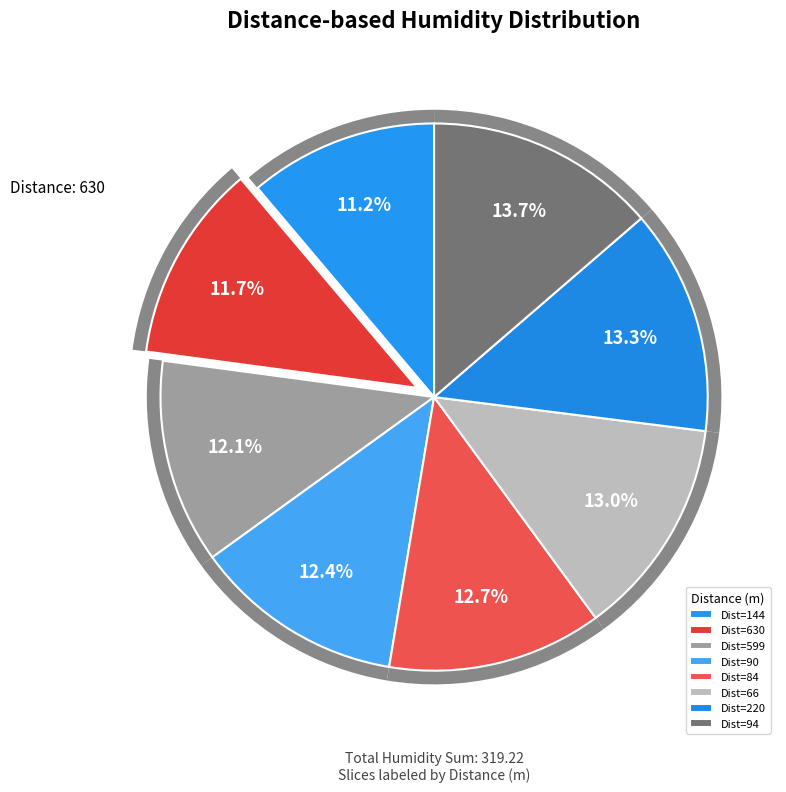

How many slices are in this pie chart?

8